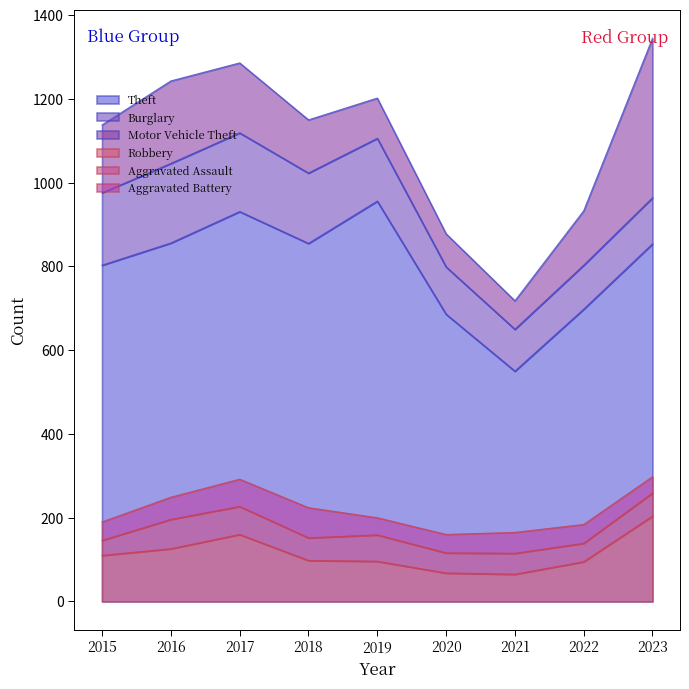

What is the maximum value for Aggravated Battery?

72